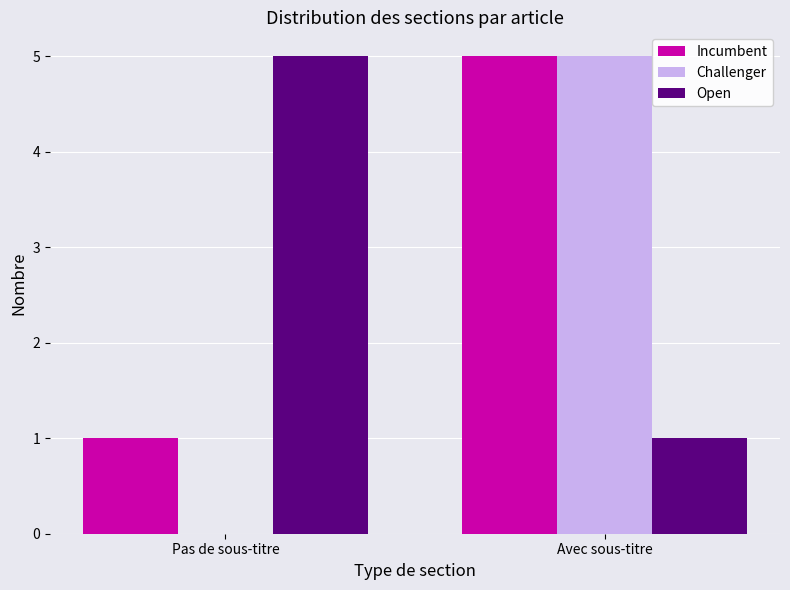

How many Open values are between 1 and 5?

2